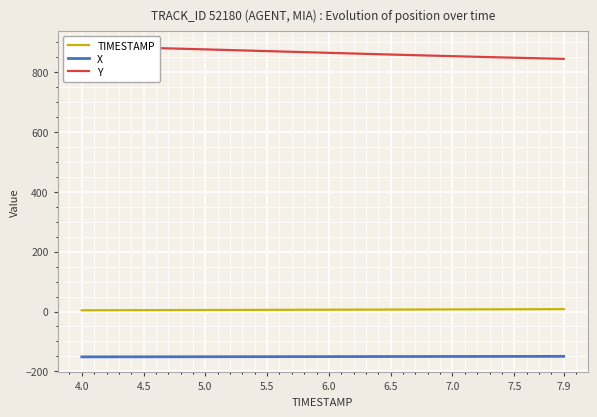

At how many categories does at least one series exceed 665?

40